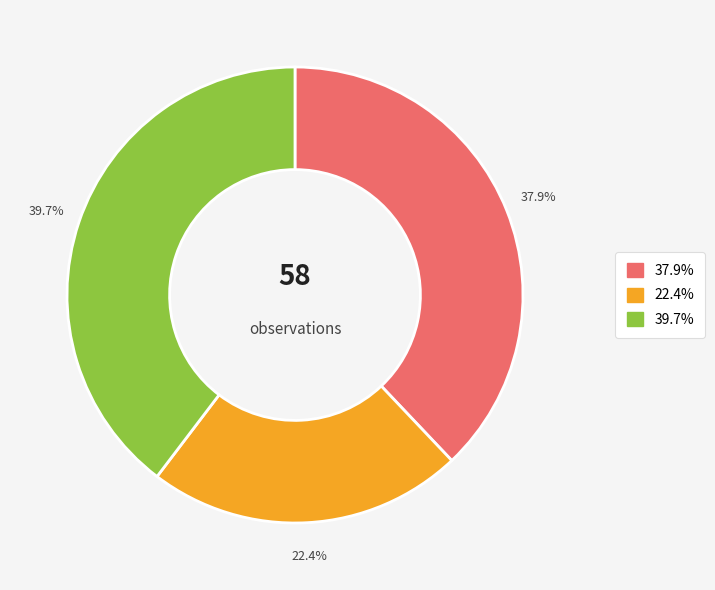

Does any single category account for the majority?

No